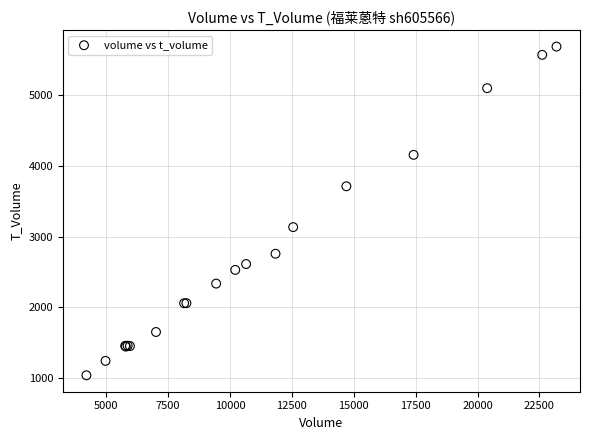

What Y value in the scatter plot is closest to 3363?

3134